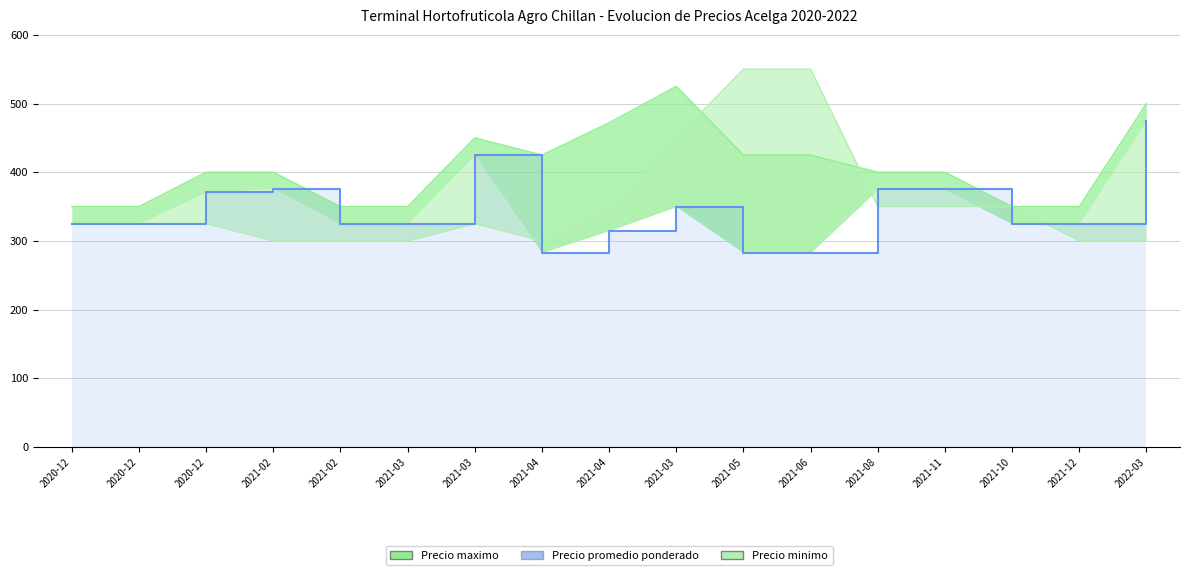

What is the sum of the values at 2020-12 and 2021-02?

650